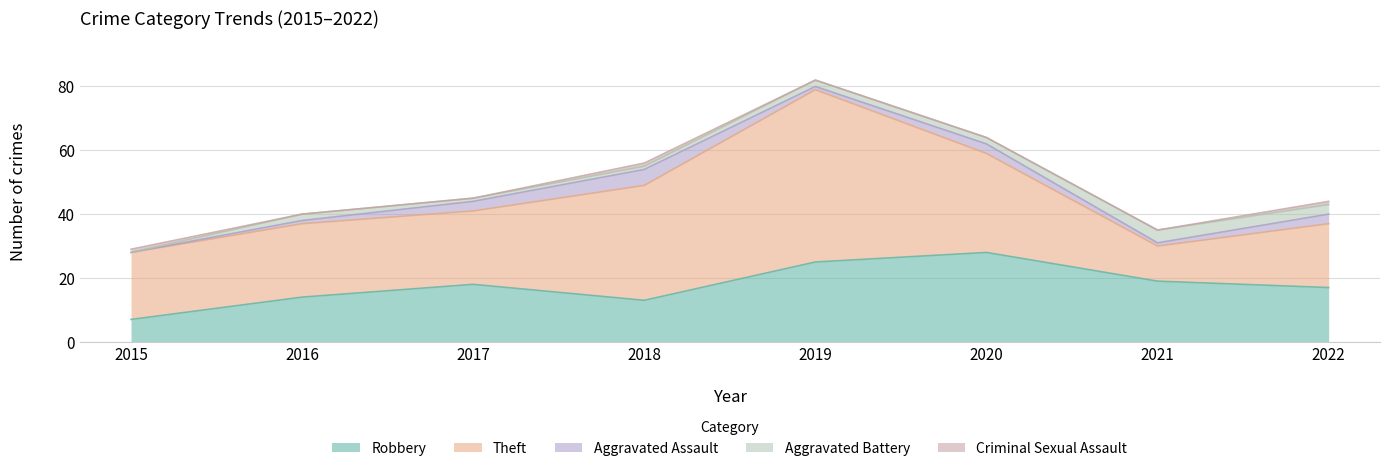

Where is Criminal Sexual Assault nearest to the value 0?

2016